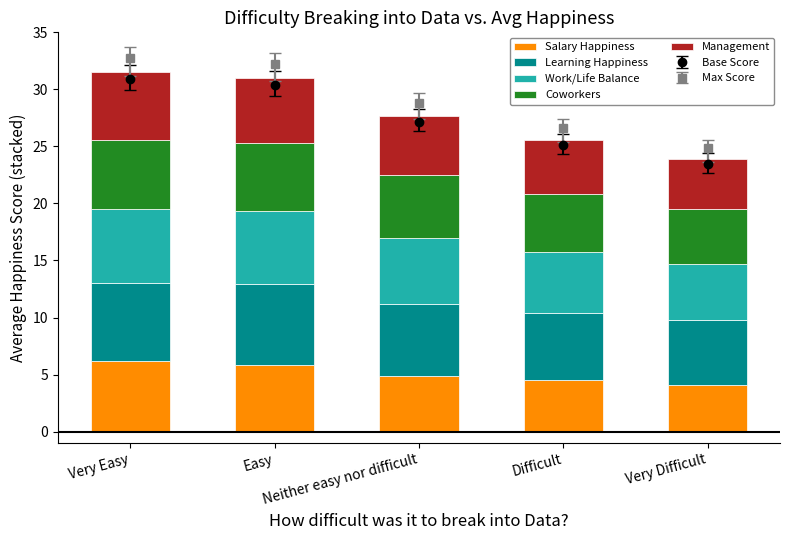

Reading left to right, list all the values displayed in this chart.

Salary Happiness: Very Easy=6.2	Easy=5.8	Neither easy nor difficult=4.9	Difficult=4.5	Very Difficult=4.1
Learning Happiness: Very Easy=6.8	Easy=7.1	Neither easy nor difficult=6.3	Difficult=5.9	Very Difficult=5.7
Work/Life Balance: Very Easy=6.5	Easy=6.4	Neither easy nor difficult=5.8	Difficult=5.3	Very Difficult=4.9
Coworkers: Very Easy=6.1	Easy=6.0	Neither easy nor difficult=5.5	Difficult=5.1	Very Difficult=4.8
Management: Very Easy=5.9	Easy=5.7	Neither easy nor difficult=5.2	Difficult=4.8	Very Difficult=4.4